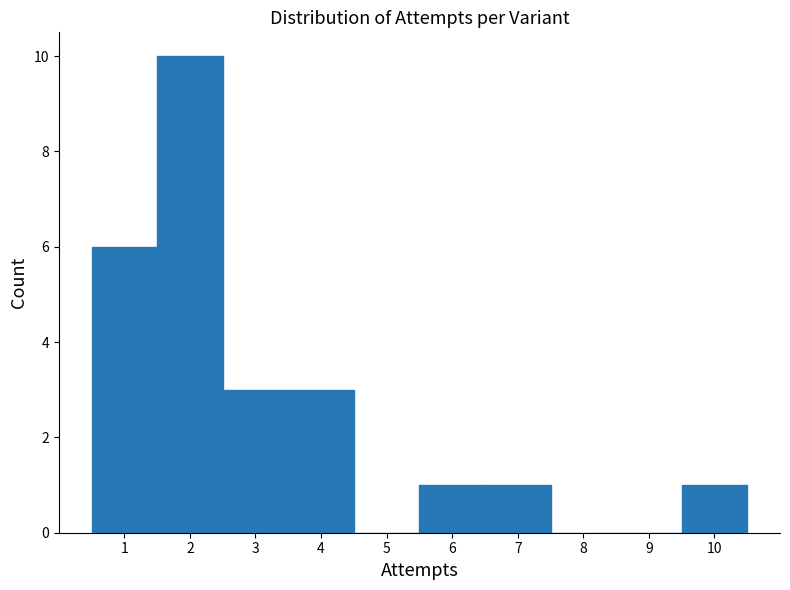

Reading left to right, transcribe this chart: for each bar, give the range it covers on the x-axis and its height. The values are not printed on the chart, so give them approximately, as read against the axis.

0.5 to 1.5: 6
1.5 to 2.5: 10
2.5 to 3.5: 3
3.5 to 4.5: 3
4.5 to 5.5: 0
5.5 to 6.5: 1
6.5 to 7.5: 1
7.5 to 8.5: 0
8.5 to 9.5: 0
9.5 to 10.5: 1